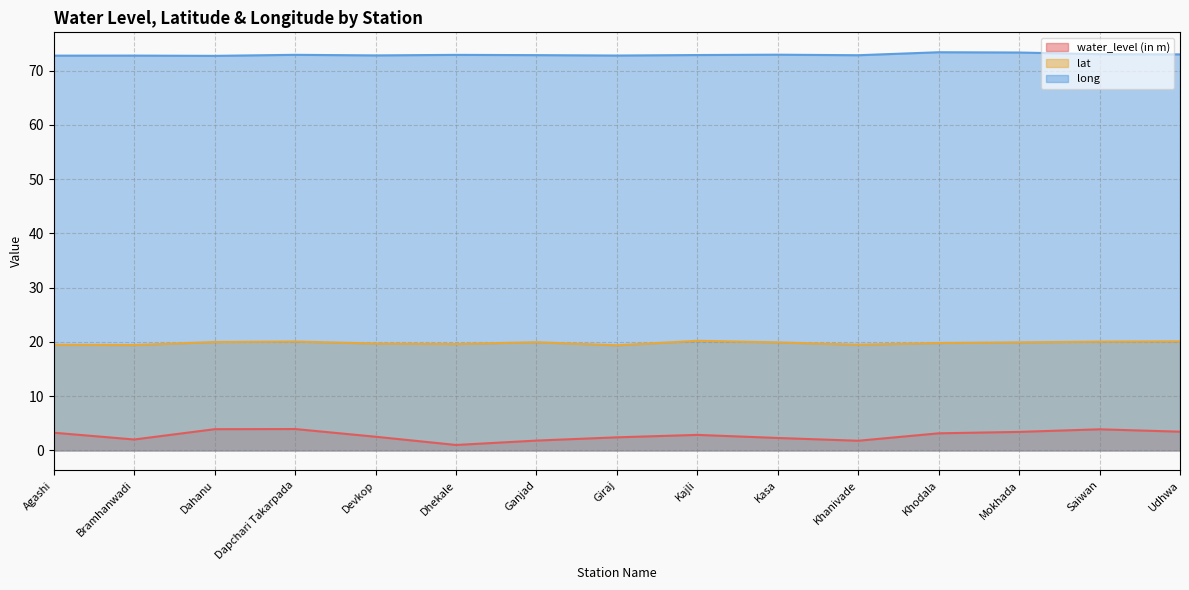

How many categories are shown in the chart?

15